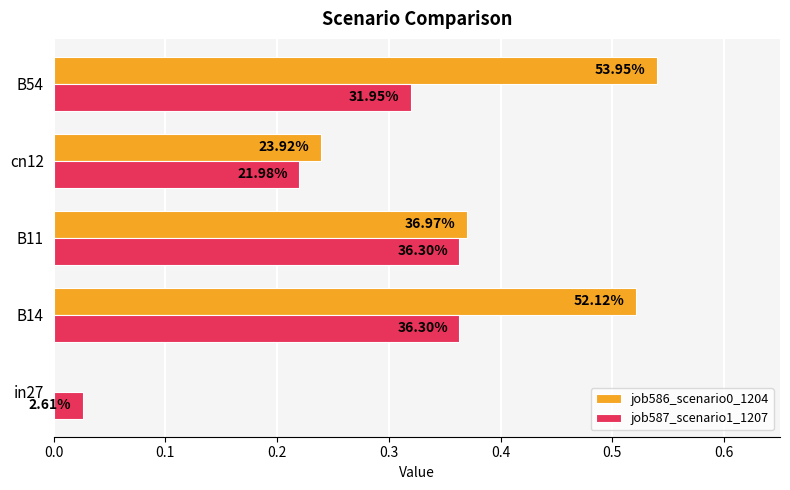

What is the average value of the job587_scenario1_1207 series?

0.3